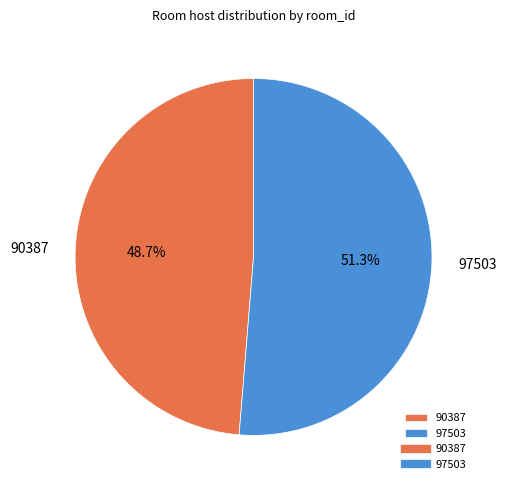

To the nearest percent, what portion does 90387 represent?

49%